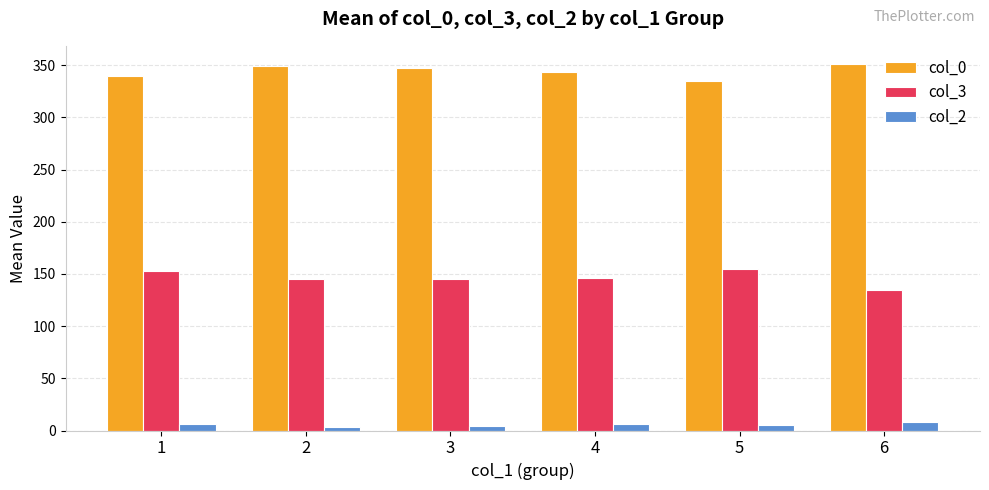

What is the lowest value of the col_0 series?

335.0